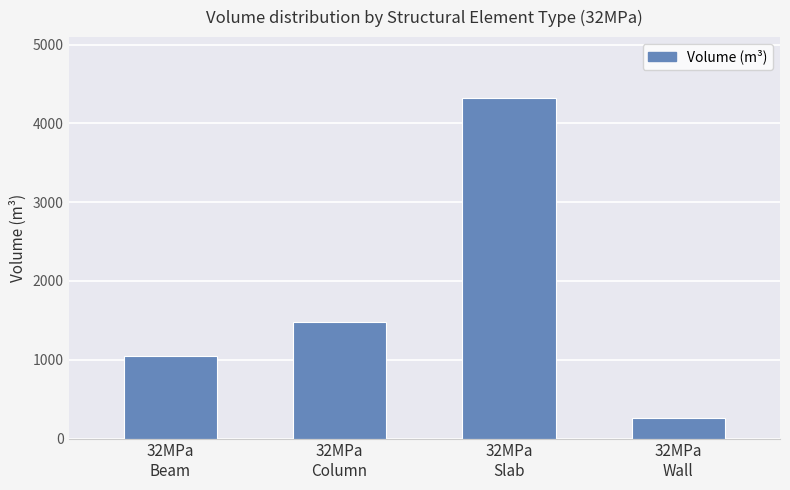

What is the maximum value shown in the chart?

4318.2